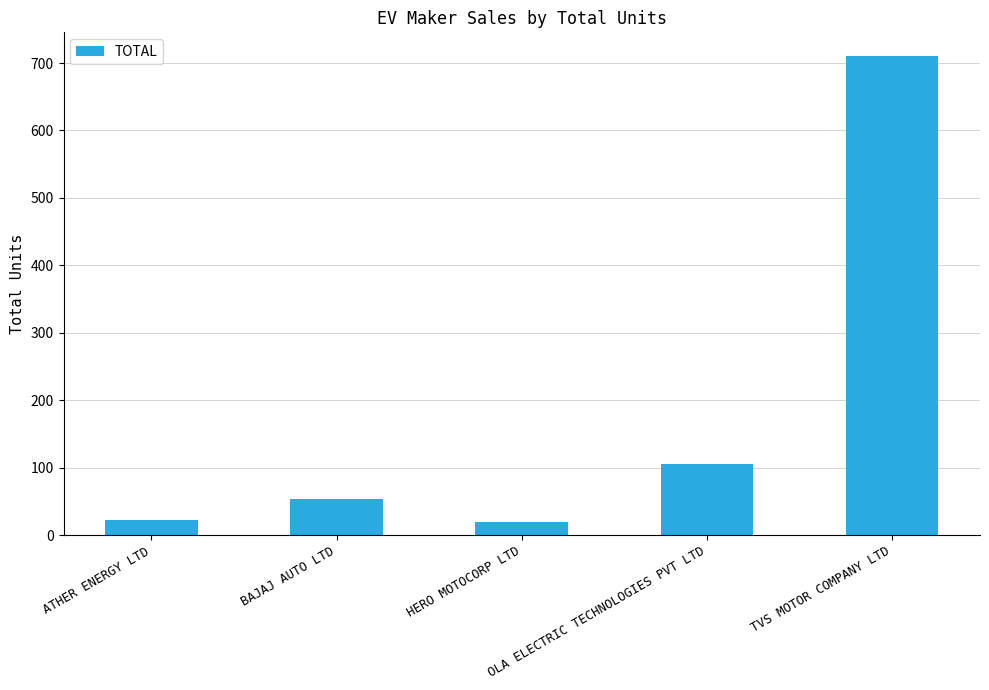

What is the minimum value shown in the chart?

19